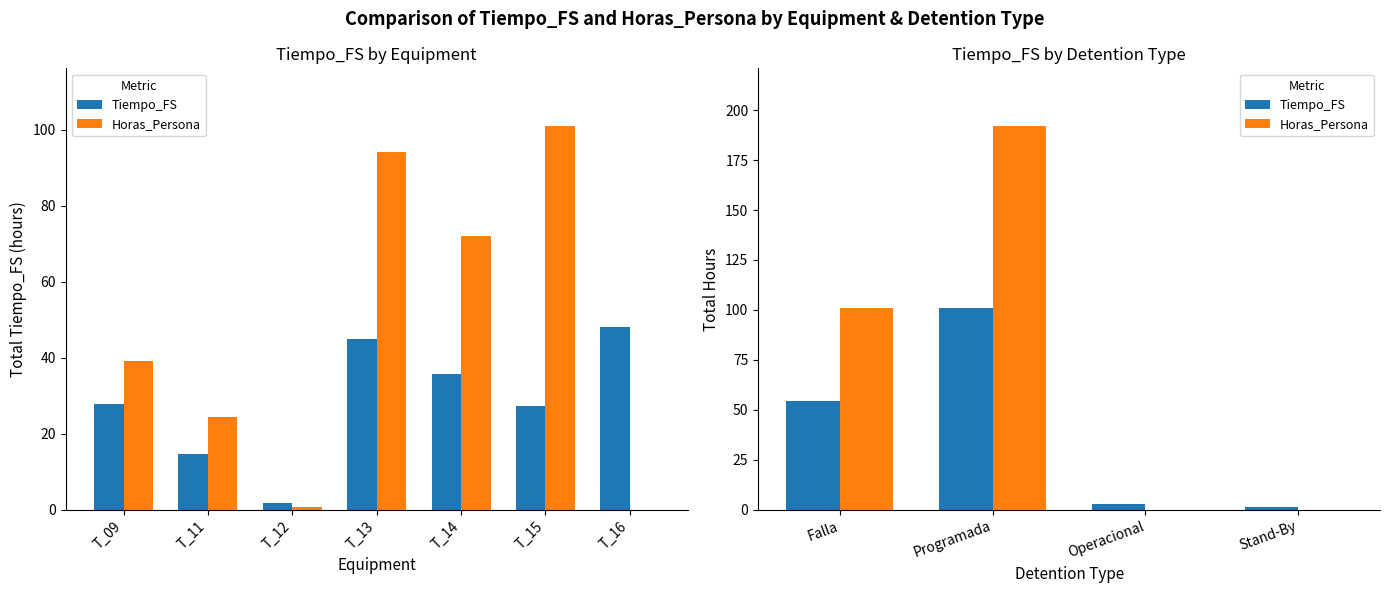

Which series changed the most between Falla and Stand-By?

Horas_Persona